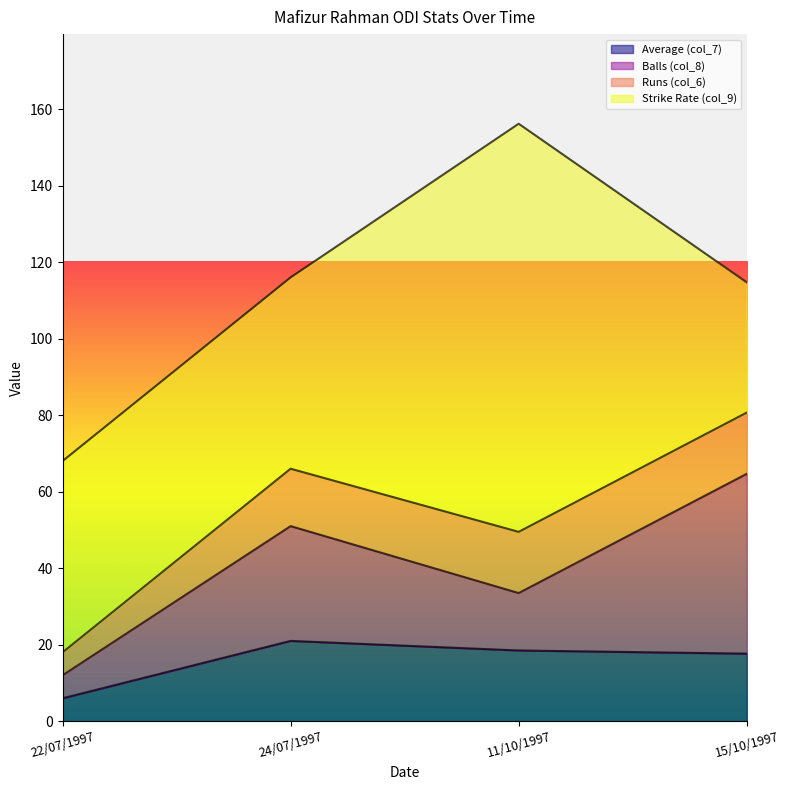

What is the highest value of the Balls (col_8) series?

47.0